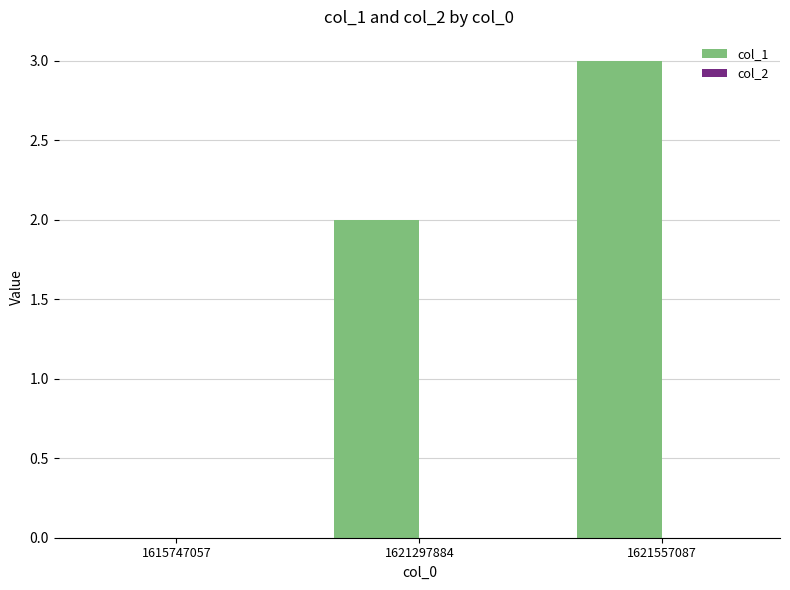

What is the change in value from 1621297884 to 1621557087?

+1